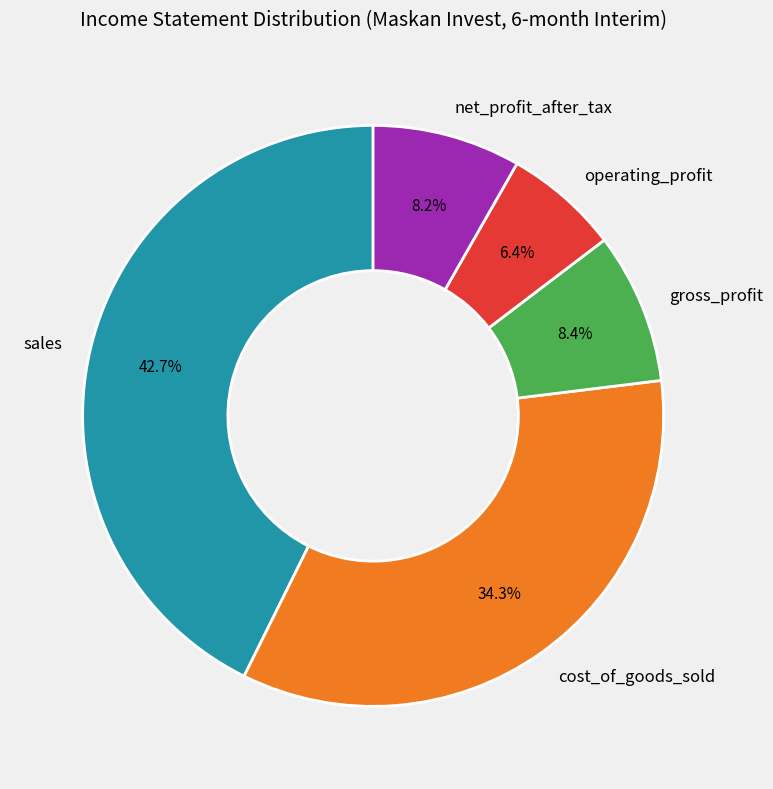

Is there any slice that represents more than half of the pie?

No